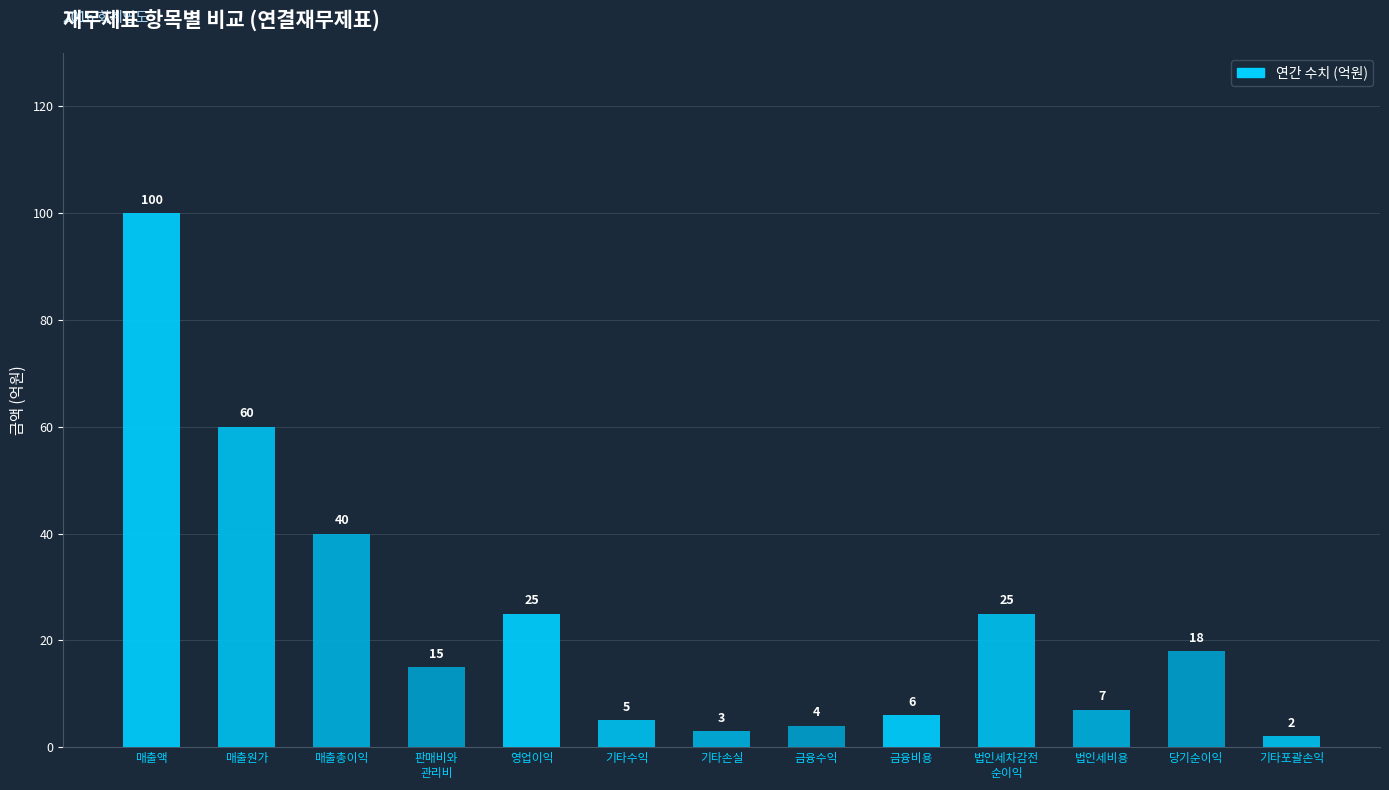

Which category has the lowest value across all series?

기타포괄손익